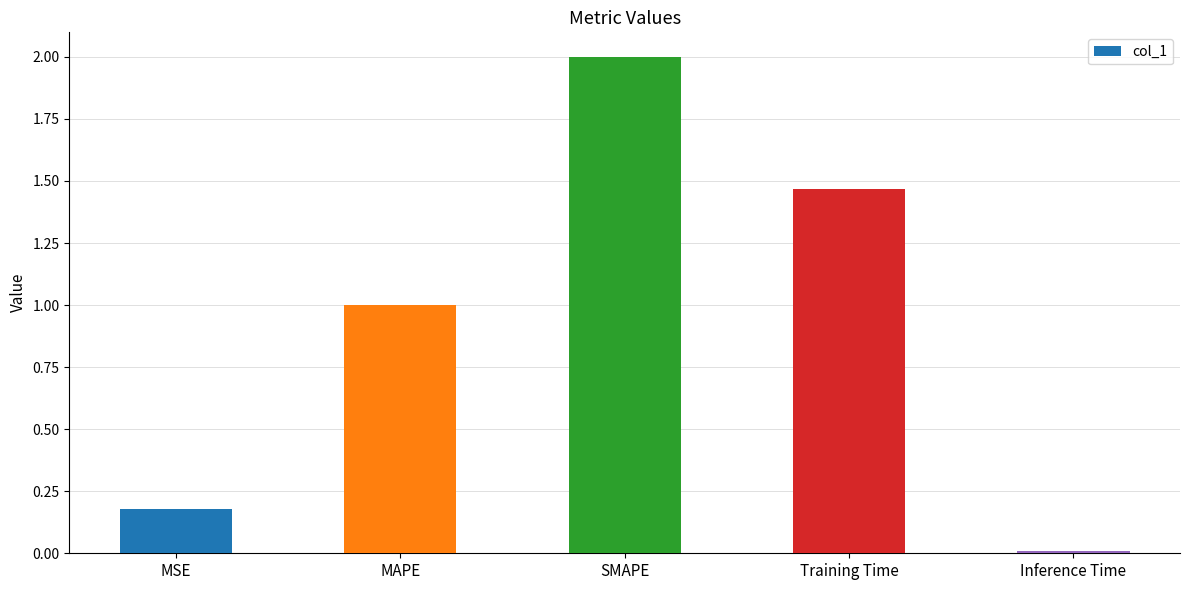

What is the maximum value shown in the chart?

2.0